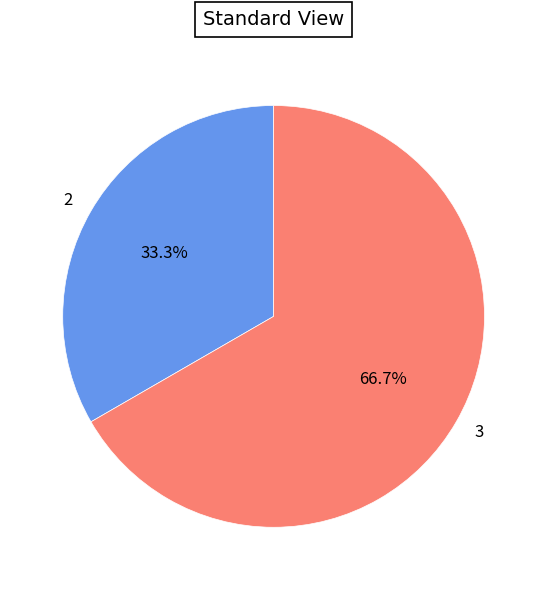

Between 3 and 2, which is larger?

3